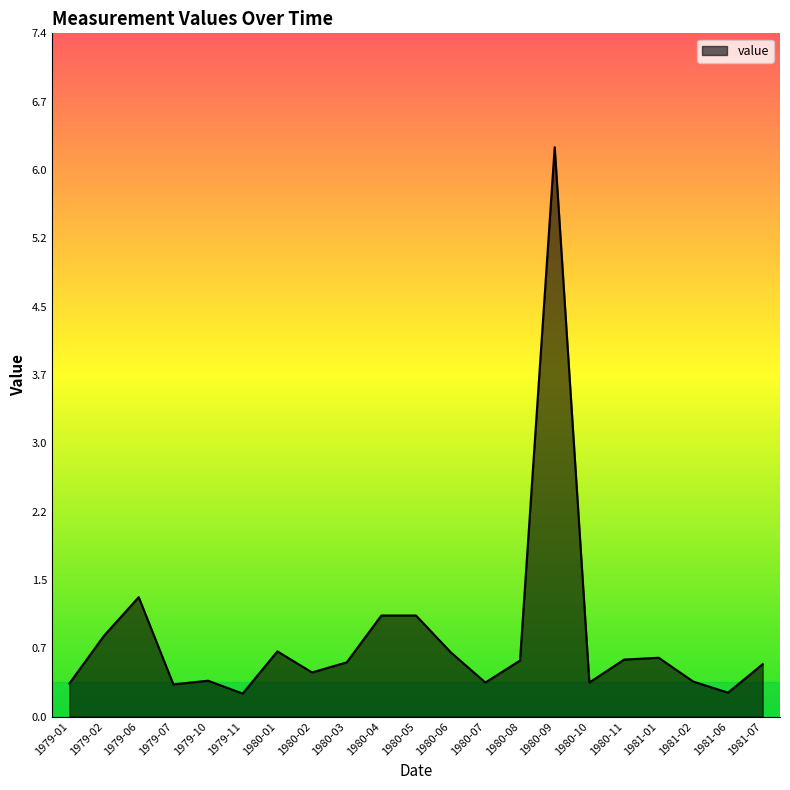

What position from the right is 1979-10?

17